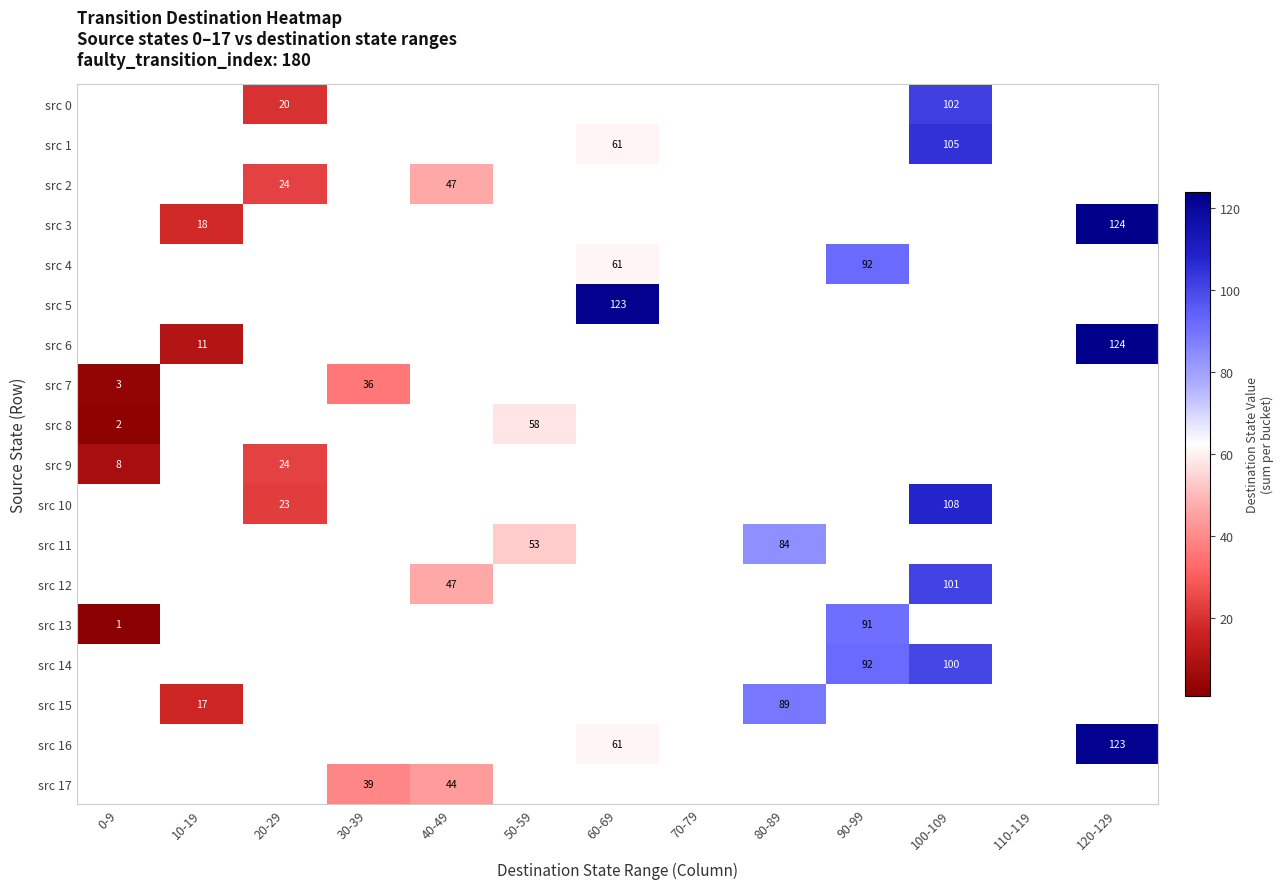

Which has a higher value, 0-9 or 70-79?

70-79